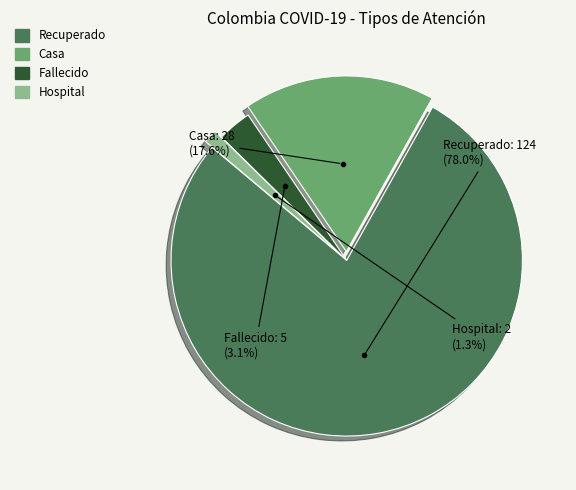

Count the number of slices in the pie.

4